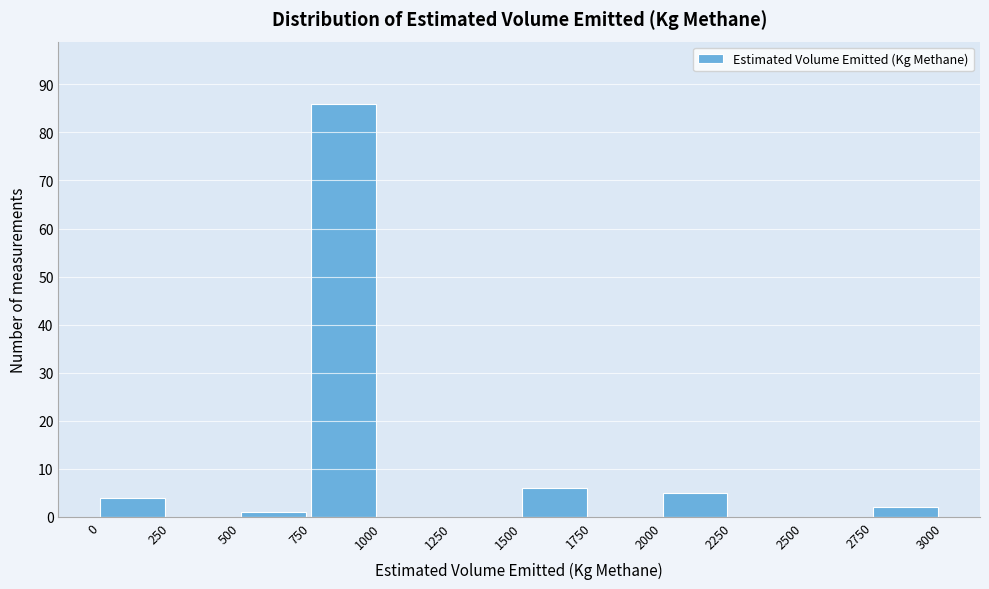

How tall is the bar that spans 750 to 1000 on the x-axis? The values are not printed on the chart, so give them approximately, as read against the axis.

86